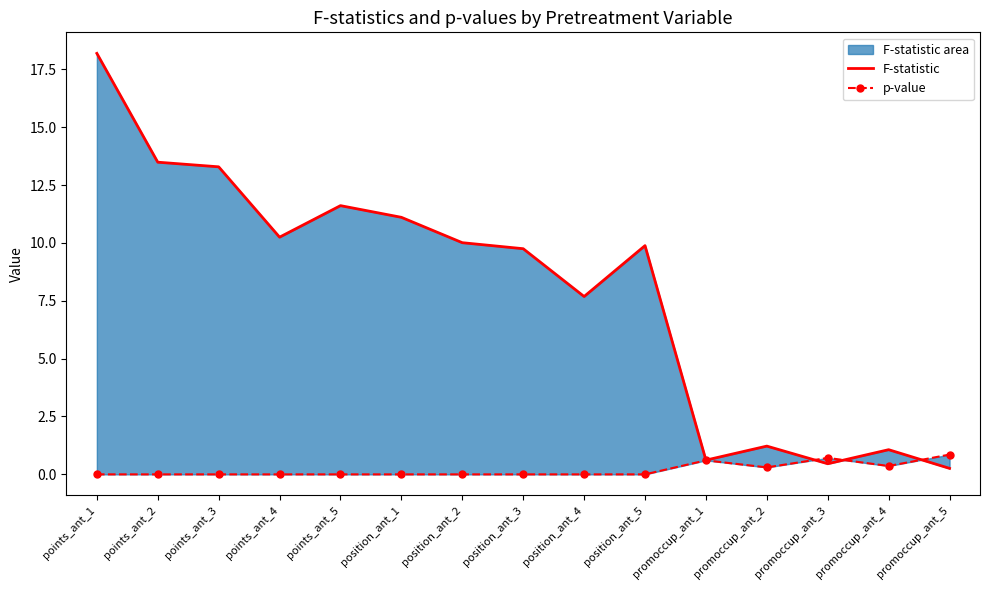

How many interior local peaks does the F-statistic series have?

4